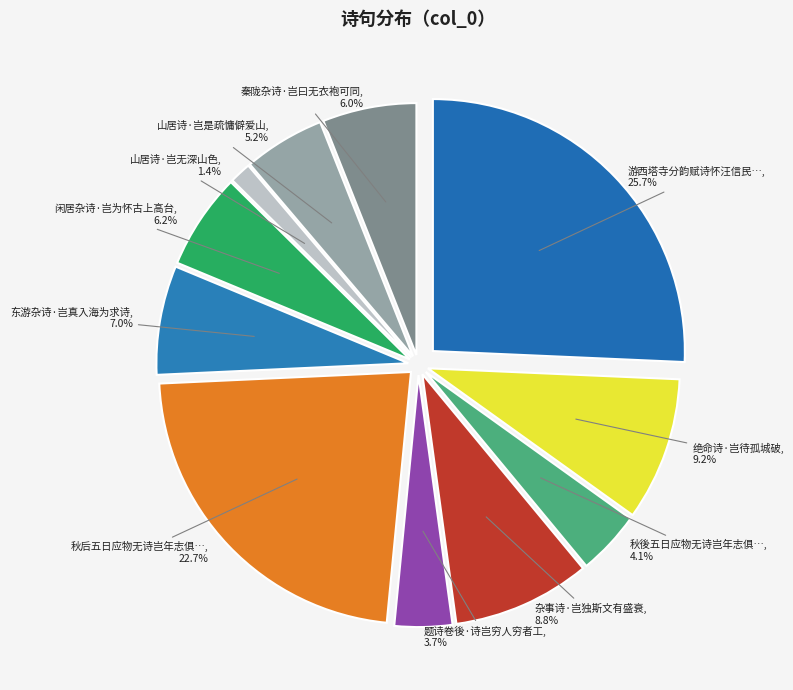

How much of the chart is everything except 山居诗·岂无深山色?

98.6%